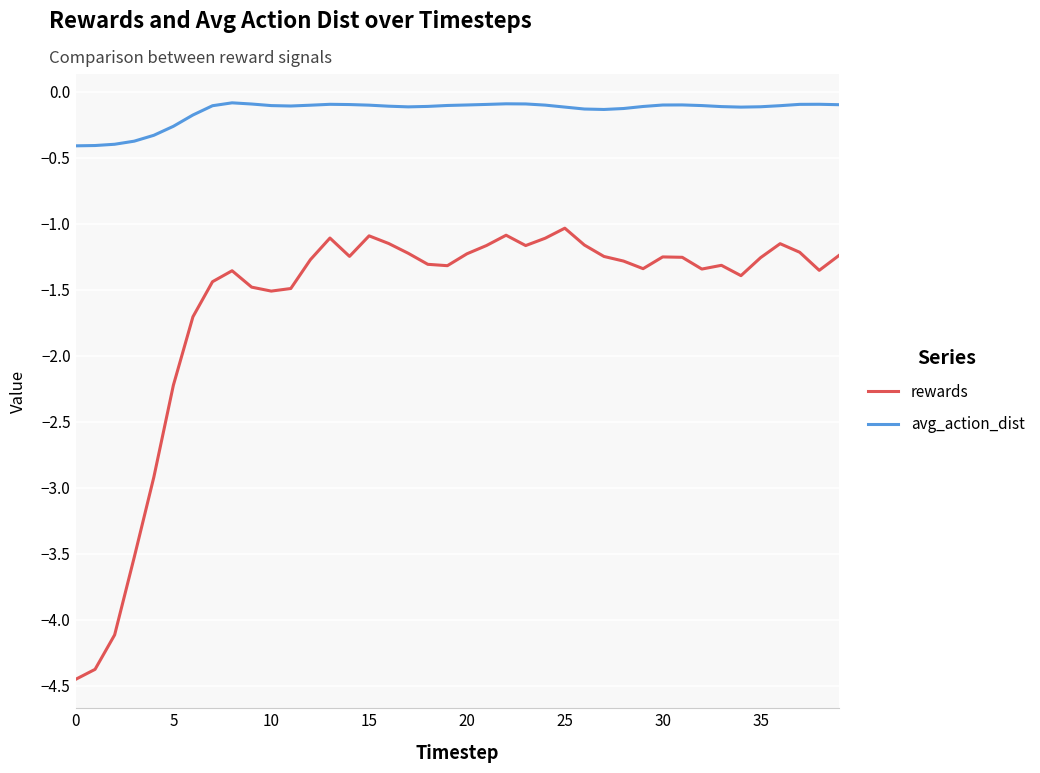

What is the difference between the maximum and minimum values in the rewards series?

3.4